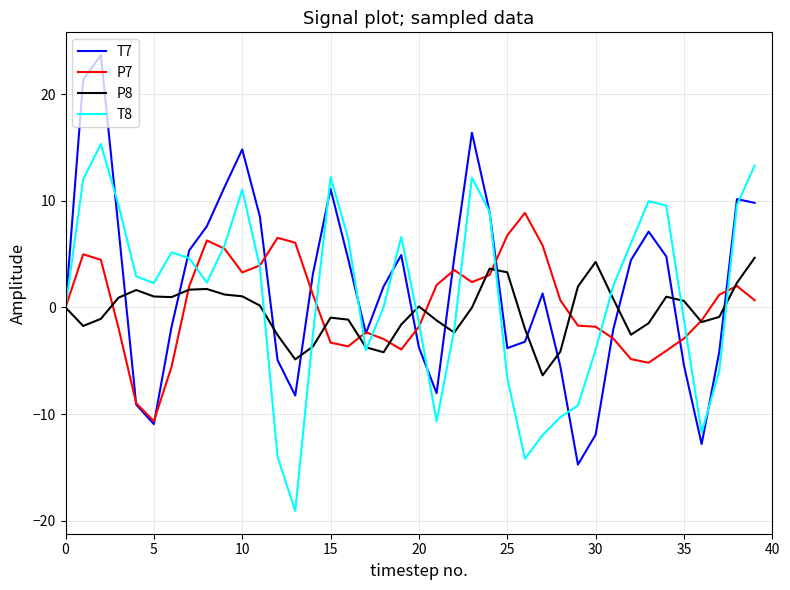

List the series in order of their peak value, highest first.

T7, T8, P7, P8